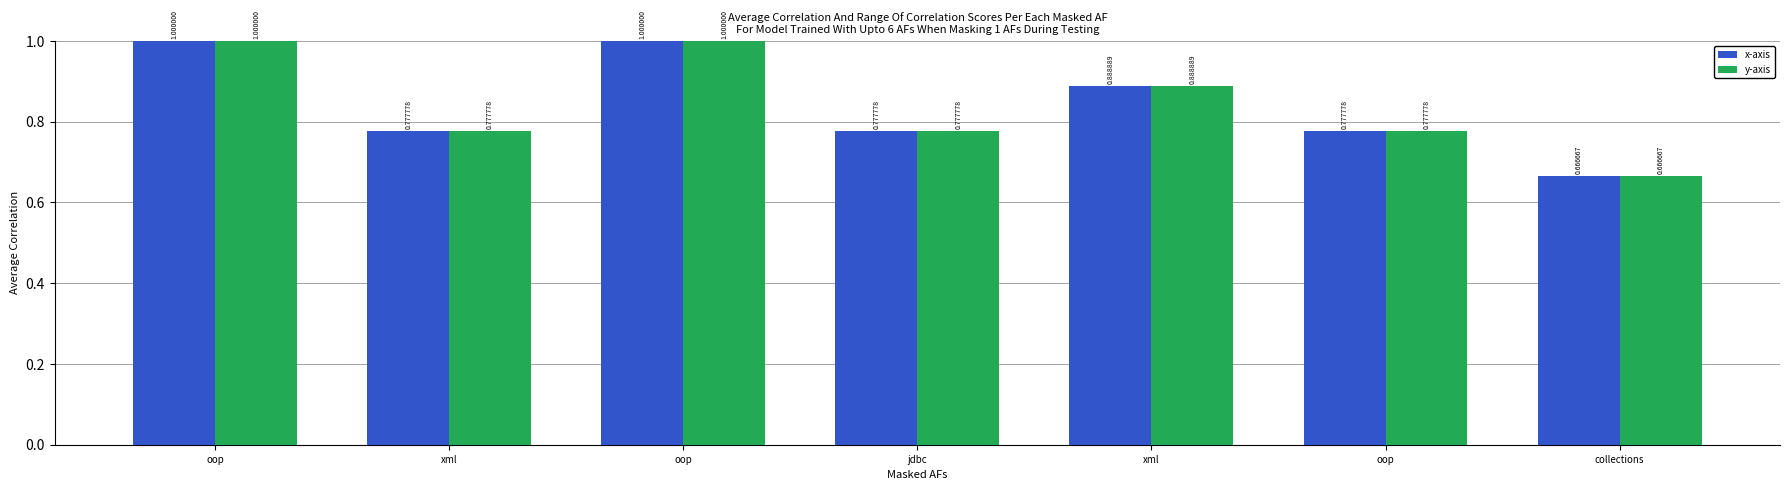

What is the label of the 1st bar from the left?

oop